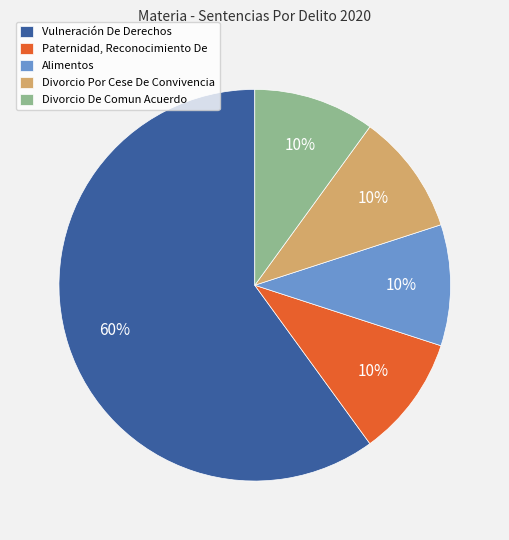

What percentage is the Divorcio Por Cese De Convivencia slice, to the nearest percent?

10%